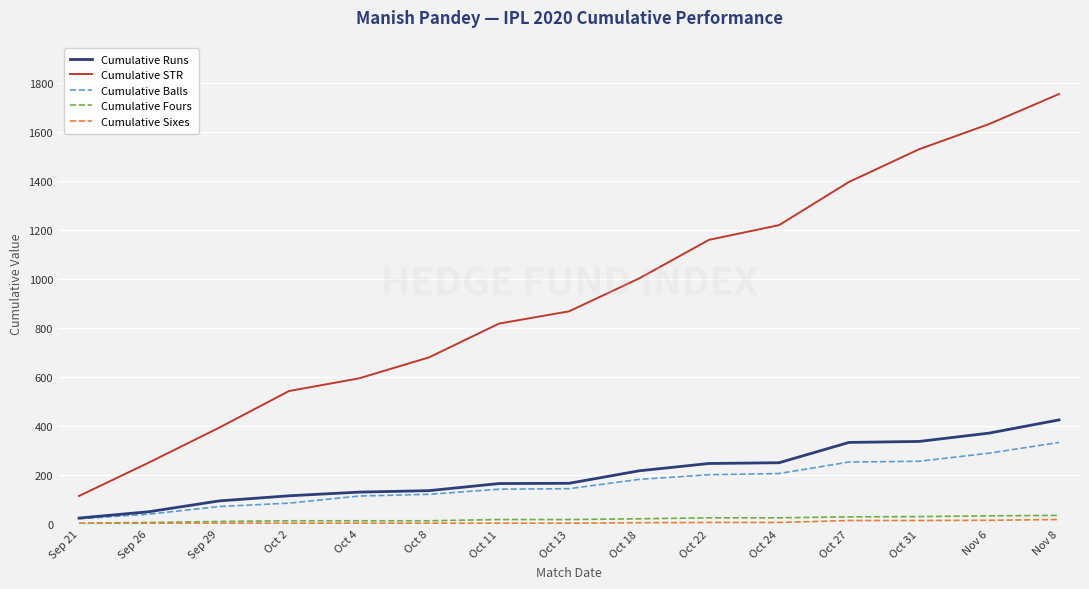

Is it true that Cumulative STR equals 1397.3 at Oct 27?

True